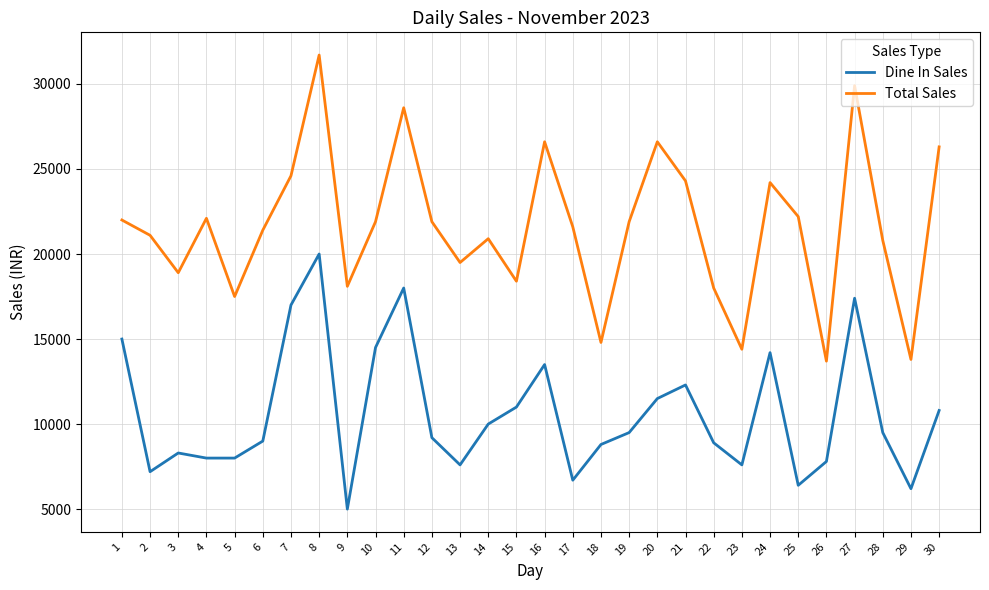

At which category does Dine In Sales reach its first local valley?

2